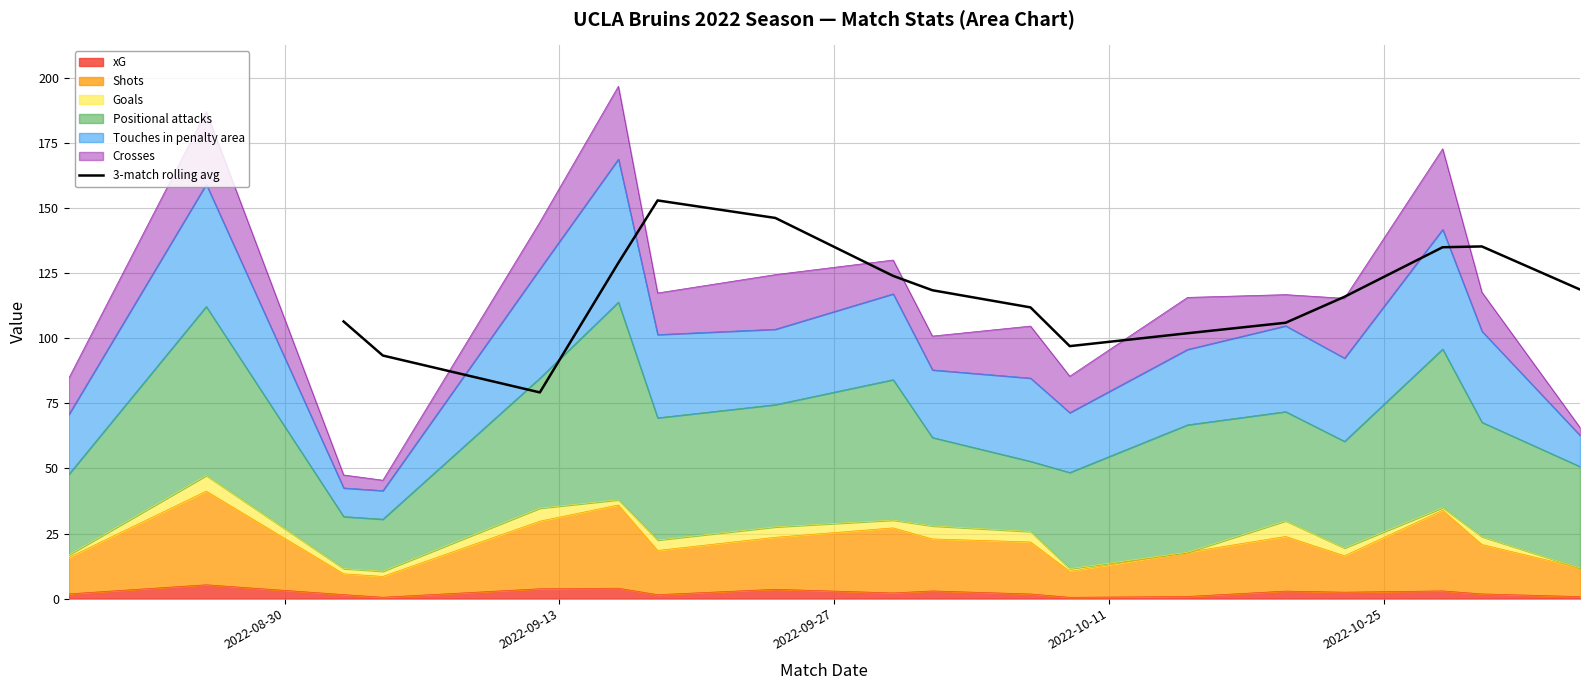

How many lines are shown in the chart?

1